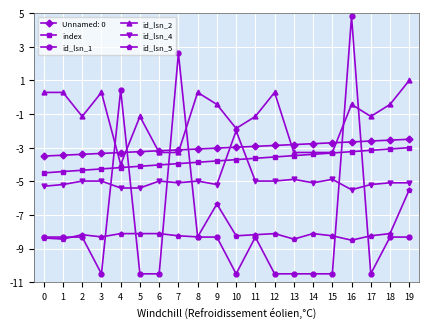

Is the value of Unnamed: 0 at 17 greater than the value of id_lsn_1 at 10?

Yes